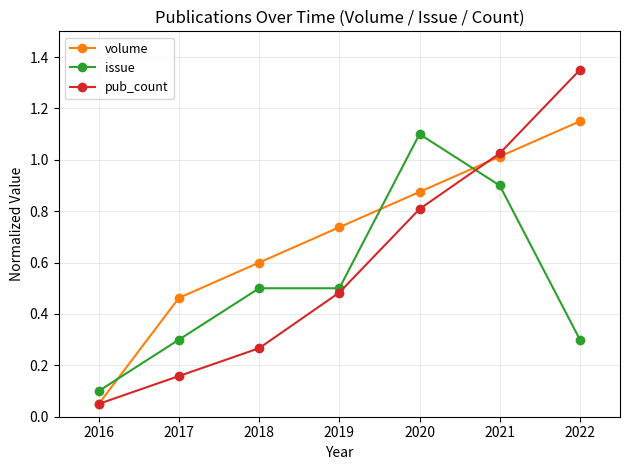

After their last crossing, which series has the higher values: issue or volume?

volume